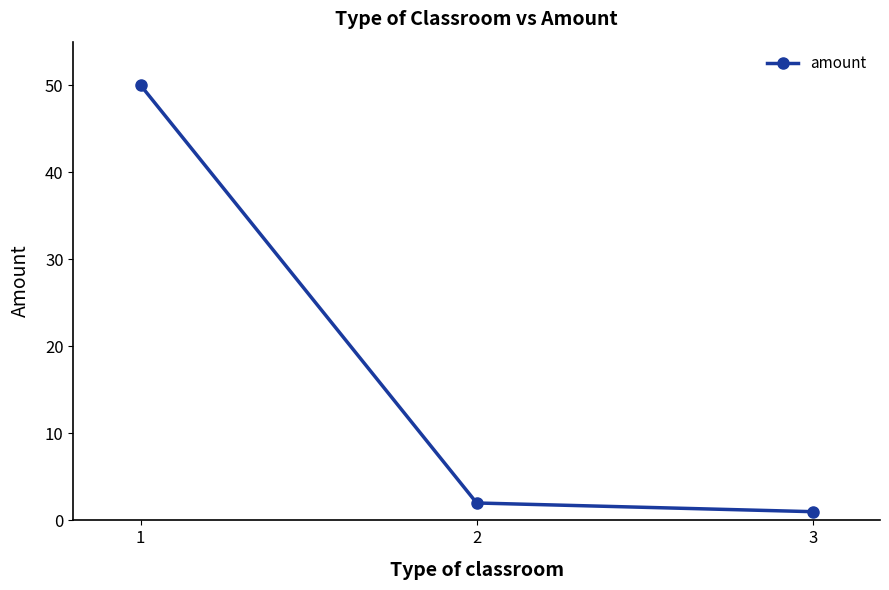

Where does the data first go above 2?

1